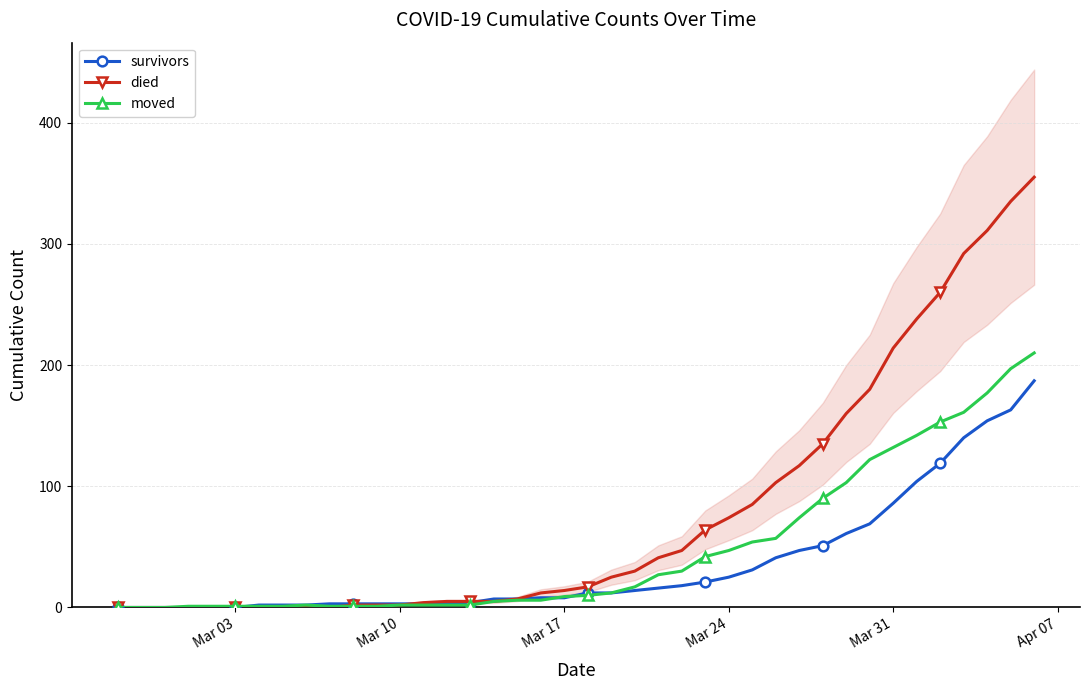

True or false: moved has more than 0 points higher than both neighbors.

True